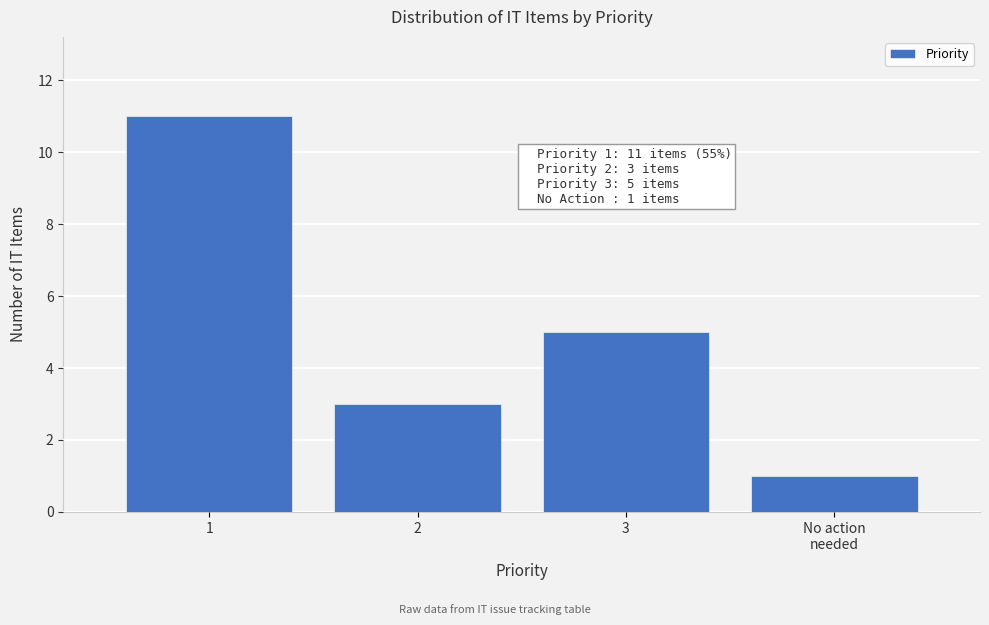

Reading left to right, list all the values displayed in this chart.

11	3	5	1